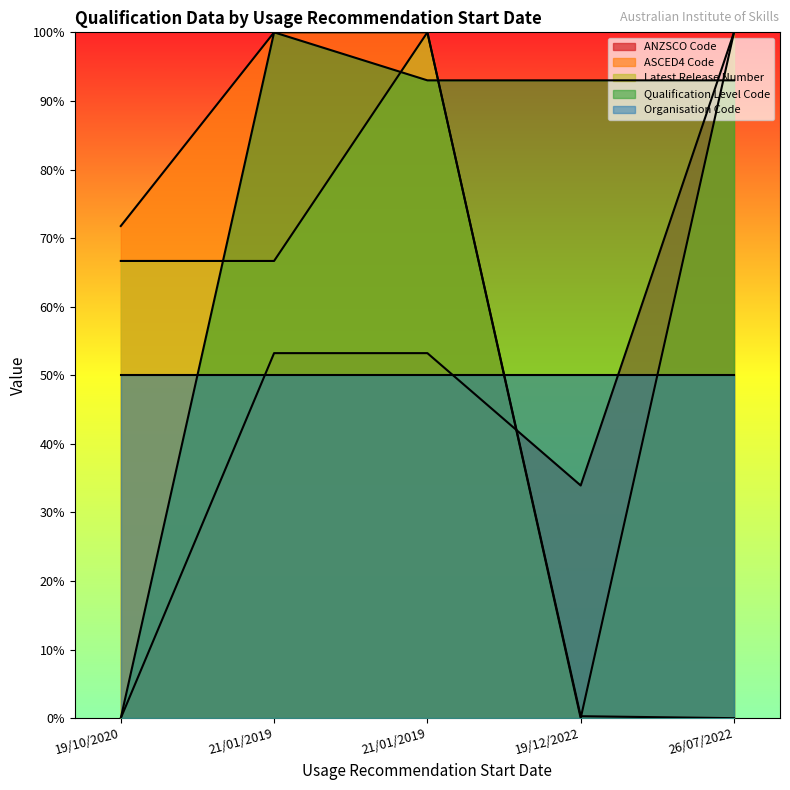

Rank the categories by Latest Release Number value from highest to lowest.

21/01/2019, 26/07/2022, 19/10/2020, 21/01/2019, 19/12/2022